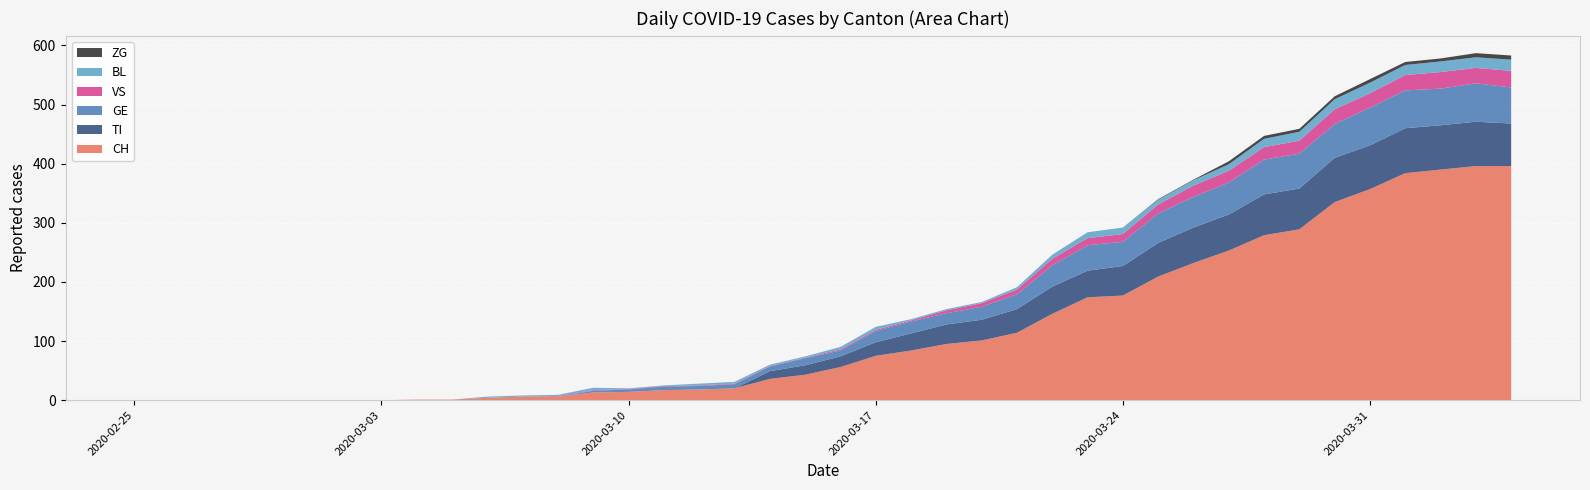

Reading right to left, what are all the values shown in this chart?

CH: 396	396	390	384	357	335	289	279	253	232	209	177	174	146	114	101	95	84	75	56	43	36	20	18	17	14	13	6	6	4	1	1	0	0	0	0	0	0	0	0
TI: 72	75	75	76	74	75	69	69	61	60	57	50	45	46	40	35	33	29	23	18	16	13	0	0	0	0	0	0	0	0	0	0	0	0	0	0	0	0	0	0
GE: 61	65	62	64	64	57	59	59	54	52	50	41	43	36	25	22	19	20	19	10	12	8	7	6	6	4	3	0	0	0	0	0	0	0	0	0	0	0	0	0
VS: 28	26	28	26	24	25	22	21	20	19	15	13	12	11	8	6	5	2	2	2	1	1	1	1	1	1	1	1	0	0	0	0	0	0	0	0	0	0	0	0
BL: 19	18	18	17	18	17	15	14	11	9	8	11	10	7	4	2	2	2	5	4	2	2	3	3	1	1	4	2	2	2	0	0	0	0	0	0	0	0	0	0
ZG: 7	7	5	5	6	5	5	5	5	1	1	0	0	0	0	0	0	0	0	0	0	0	0	0	0	0	0	0	0	0	0	0	0	0	0	0	0	0	0	0